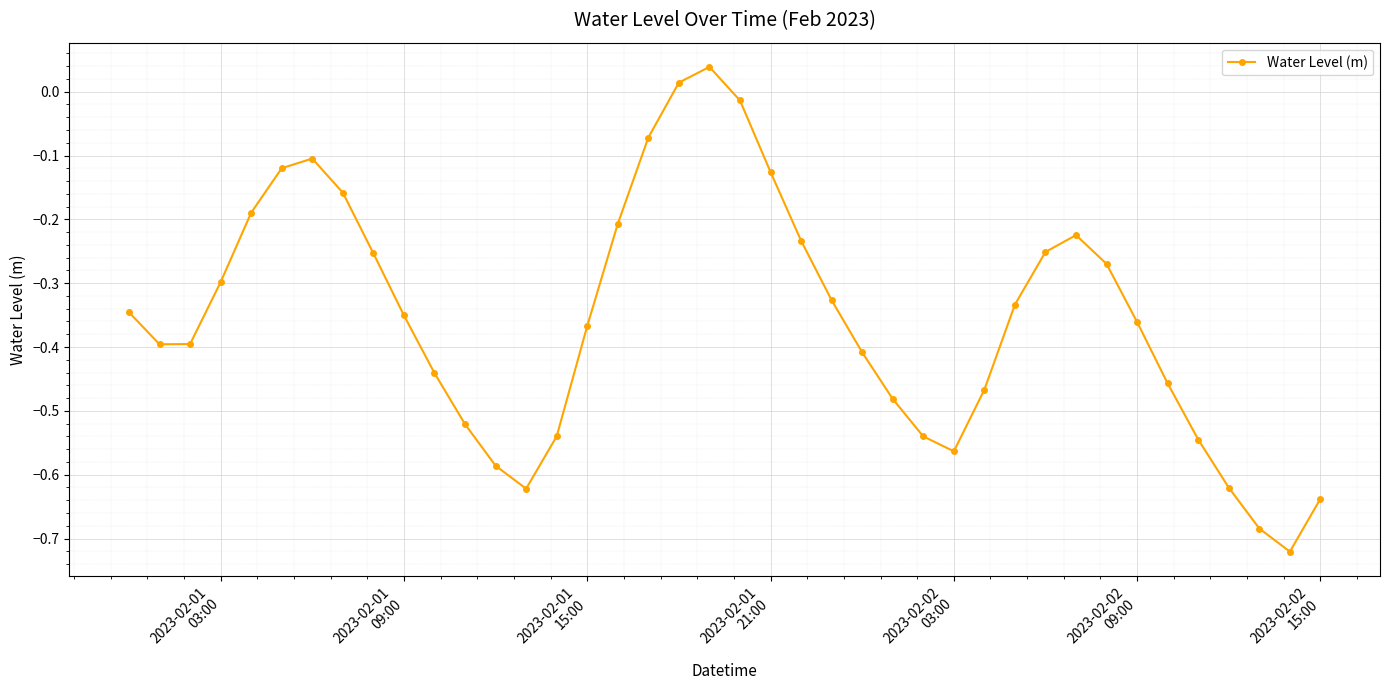

How many points are higher than both their immediate neighbors (excluding endpoints)?

3